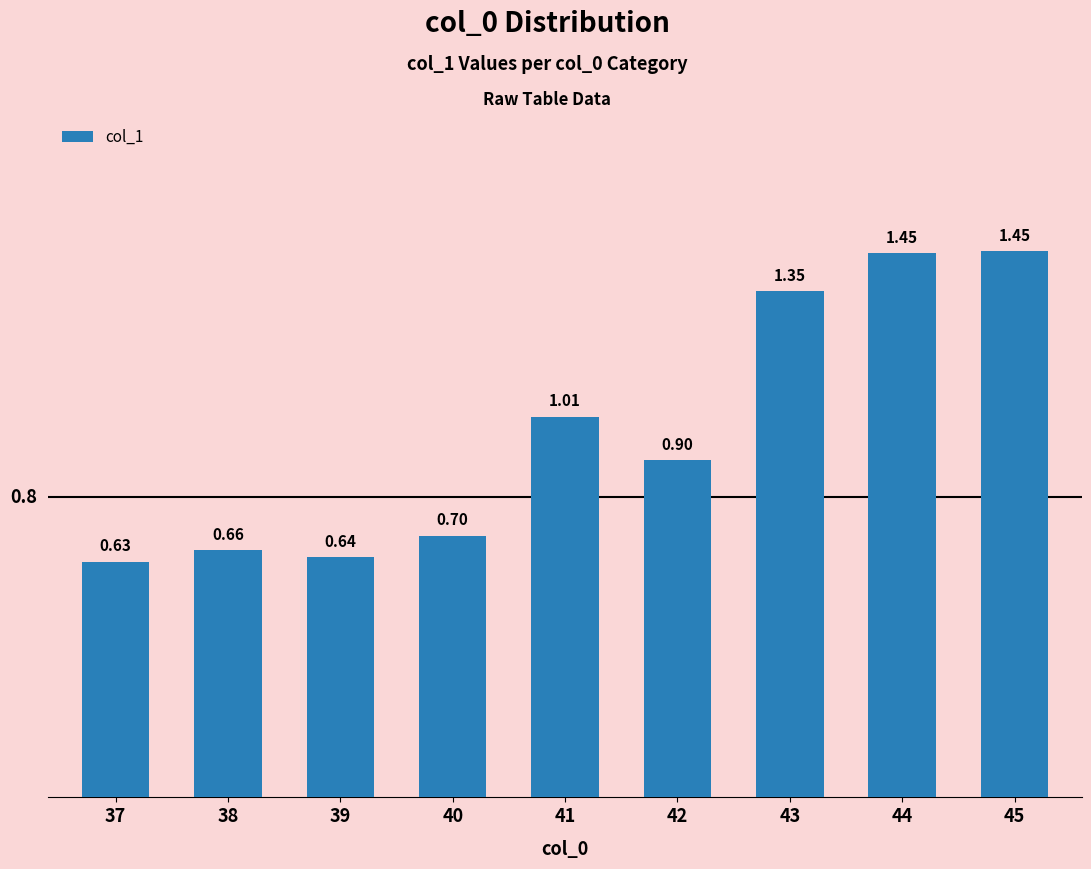

How many bars are there in total?

9